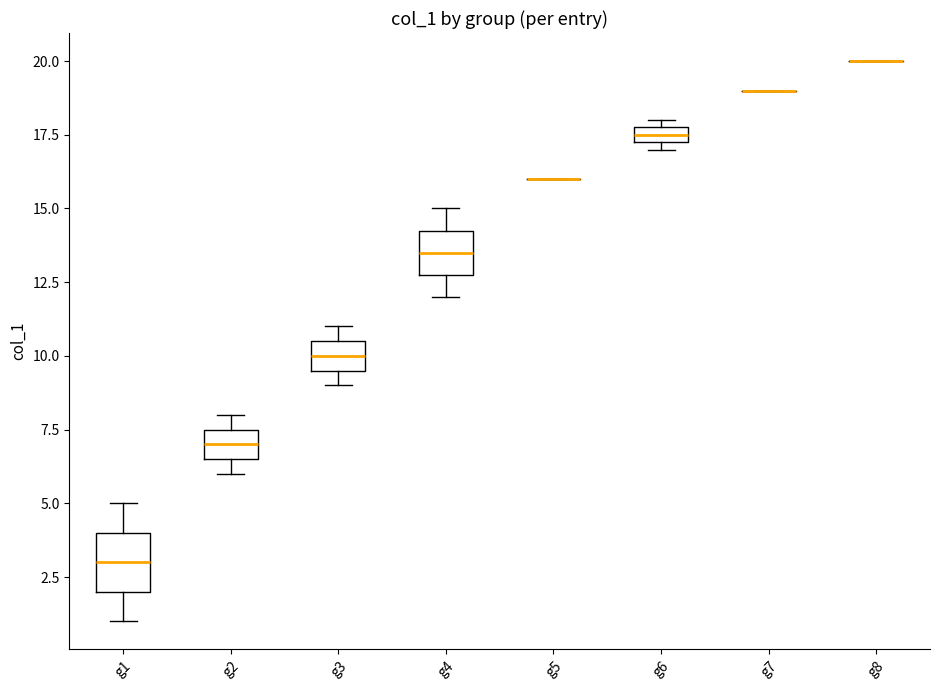

Comparing the boxes themselves (not the whiskers), which one is the tallest?

g1